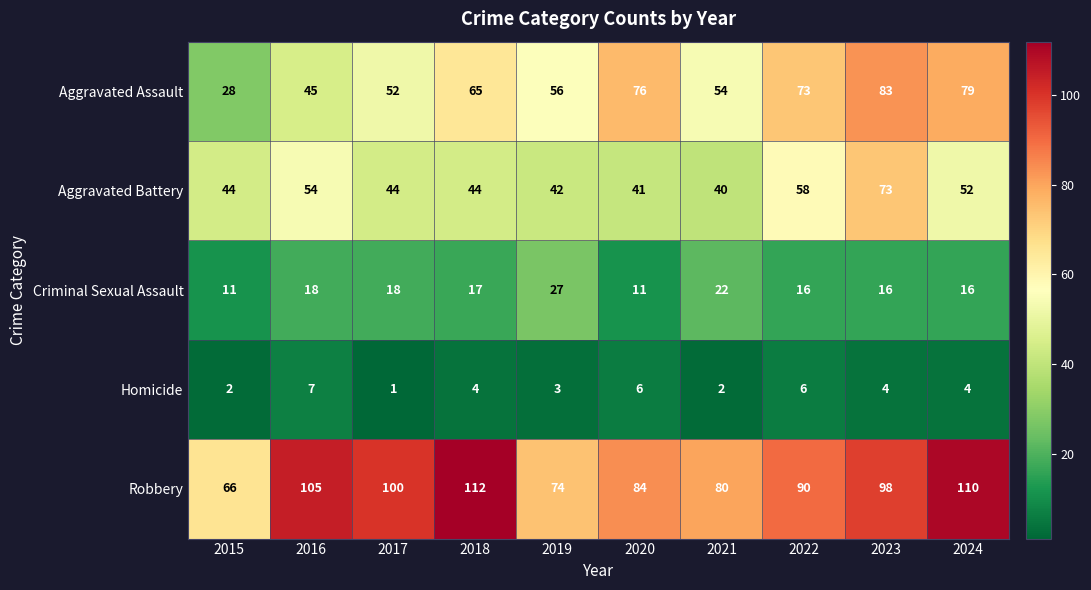

Where does the Robbery series first go above 98?

2016